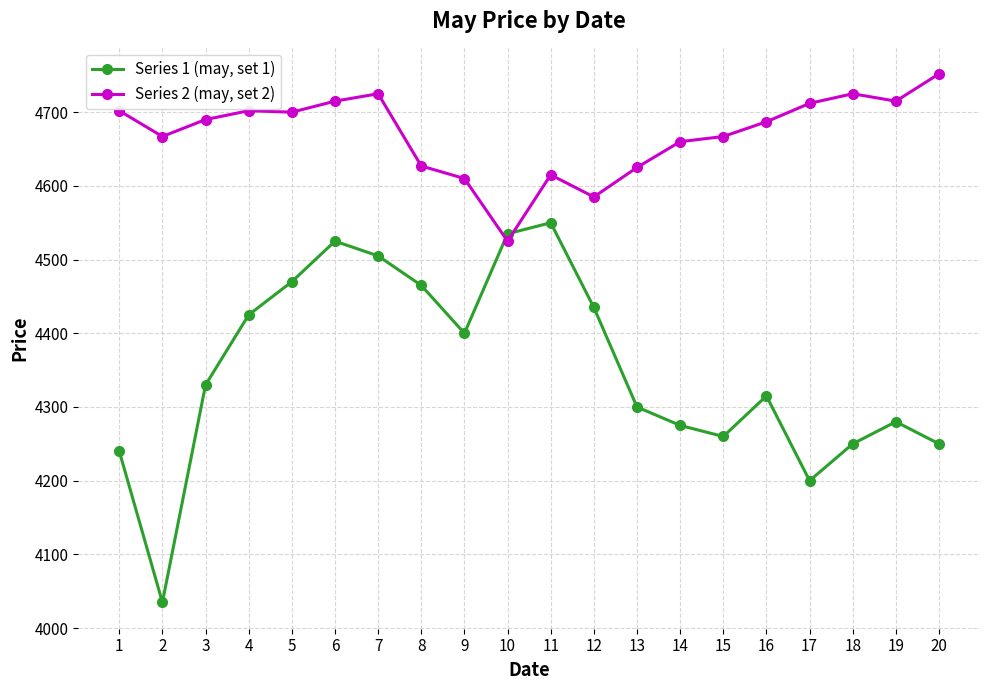

Between 2 and 6, which series saw the biggest shift?

Series 1 (may, set 1)